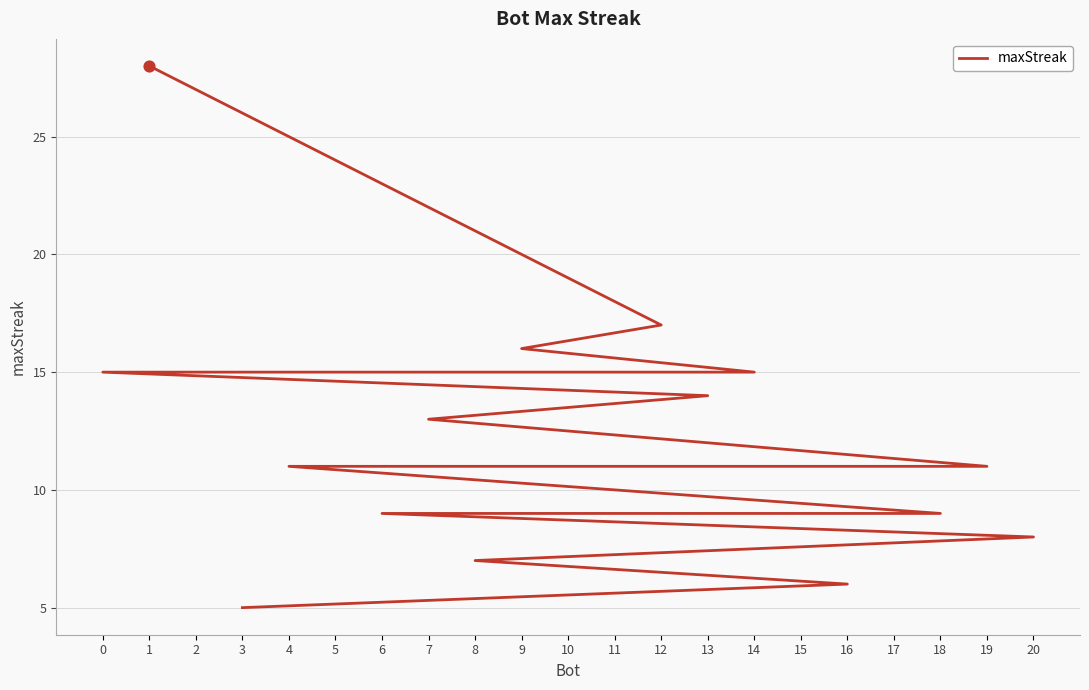

Which has a higher value, 12 or 4?

12